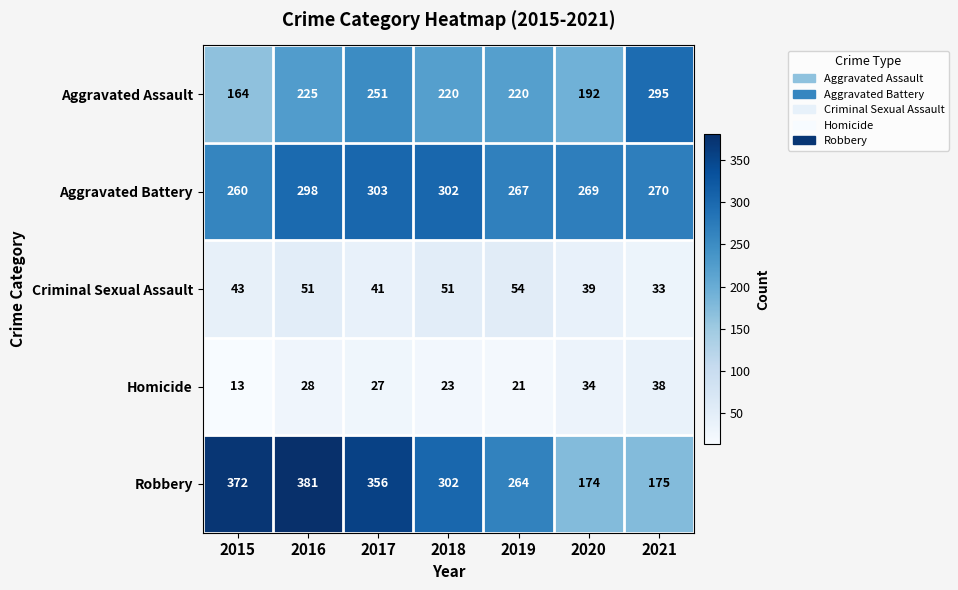

At 2016, list the series in order from largest to smallest.

Robbery, Aggravated Battery, Aggravated Assault, Criminal Sexual Assault, Homicide